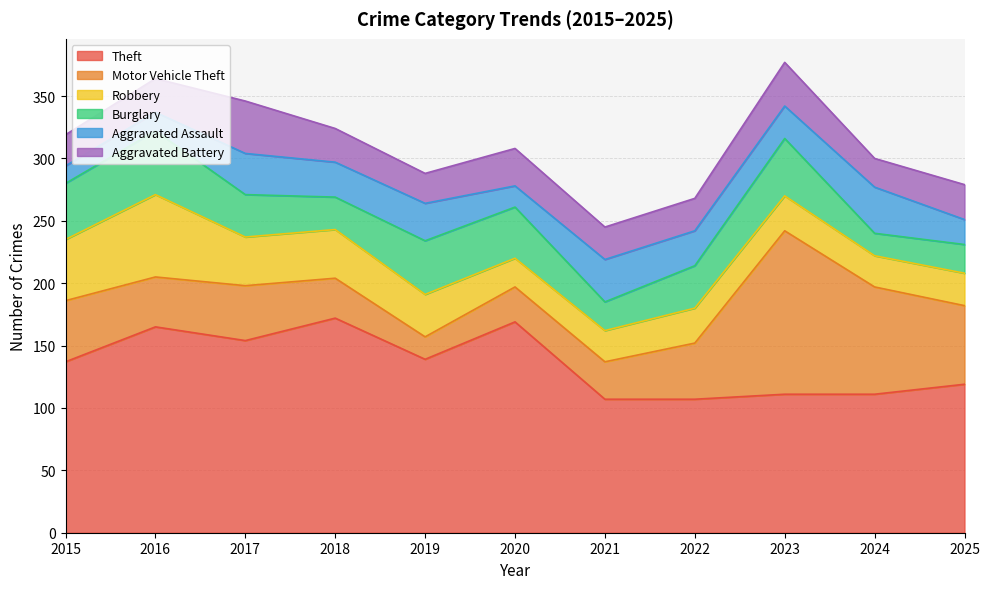

What is the sum of the Burglary values at 2025 and 2020?

64